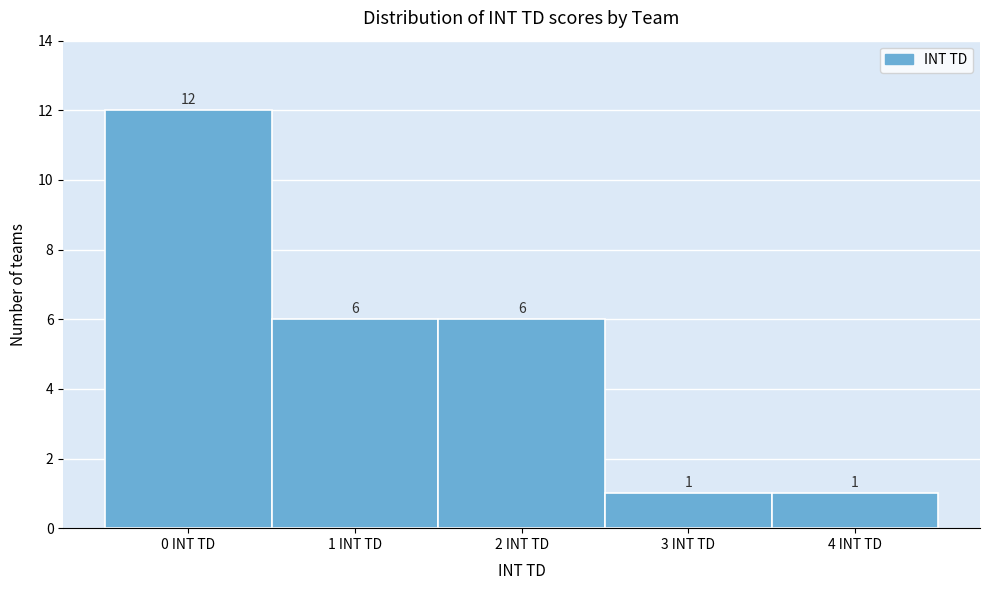

How tall is the bar that spans -0.5 to 0.5 on the x-axis?

12